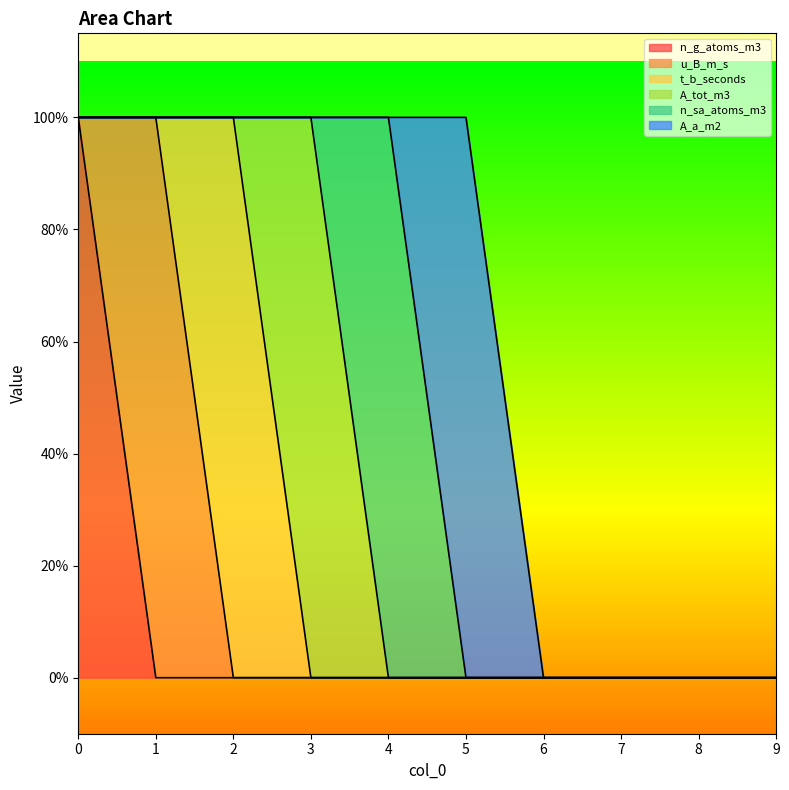

At which category does A_tot_m3 reach its first local peak?

3